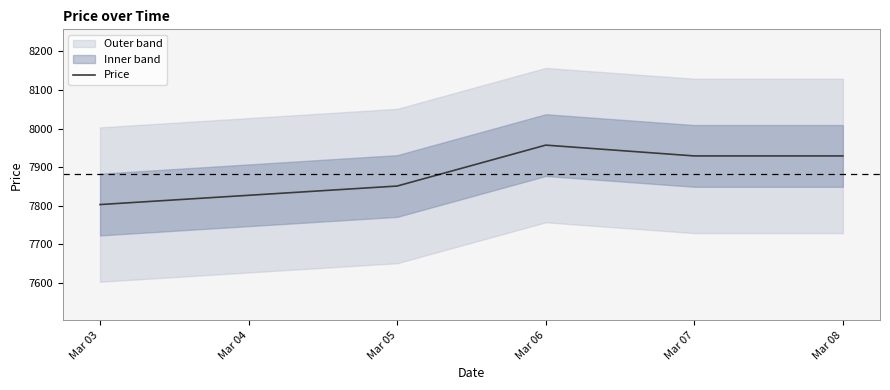

What is the change in value from Mar 06 to Mar 07?

-28